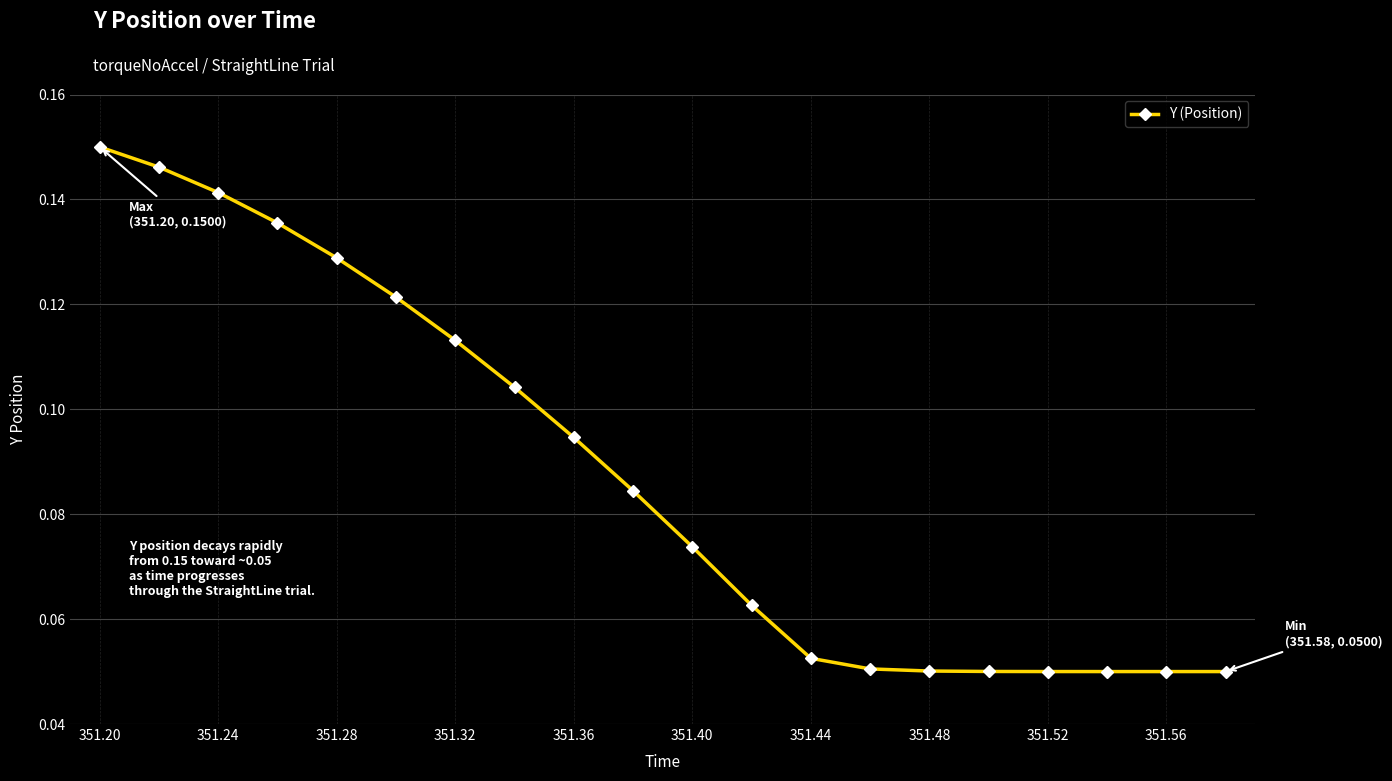

How many values are between 0 and 1?

20